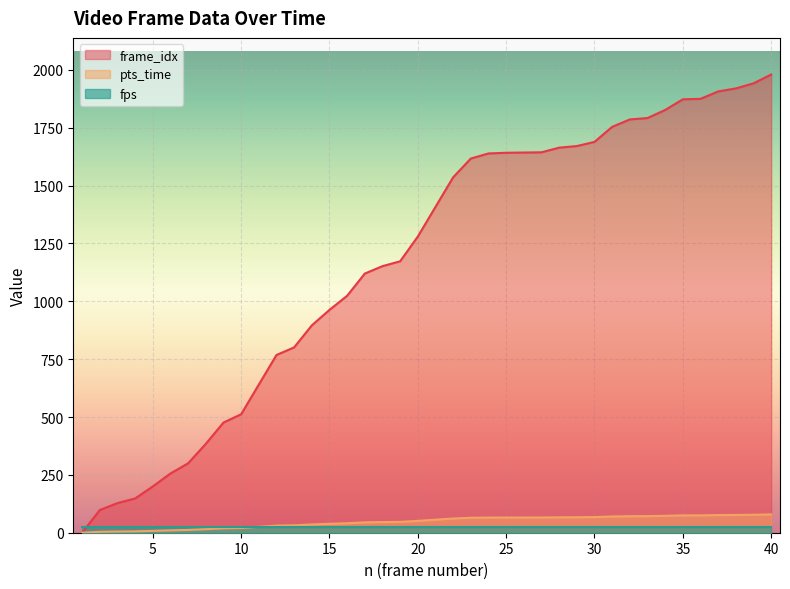

What is the spread (max minus min) of values at 2?

94.1